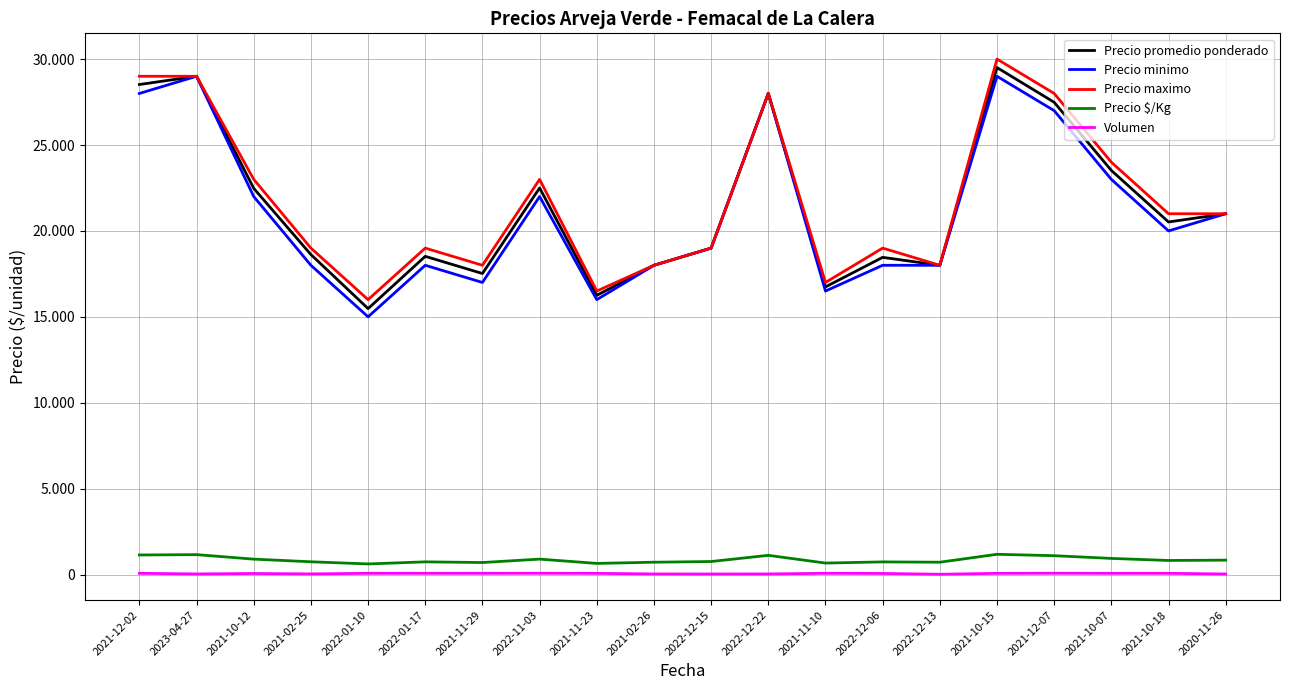

What are all the series names shown in the legend?

Precio promedio ponderado, Precio minimo, Precio maximo, Precio $/Kg, Volumen